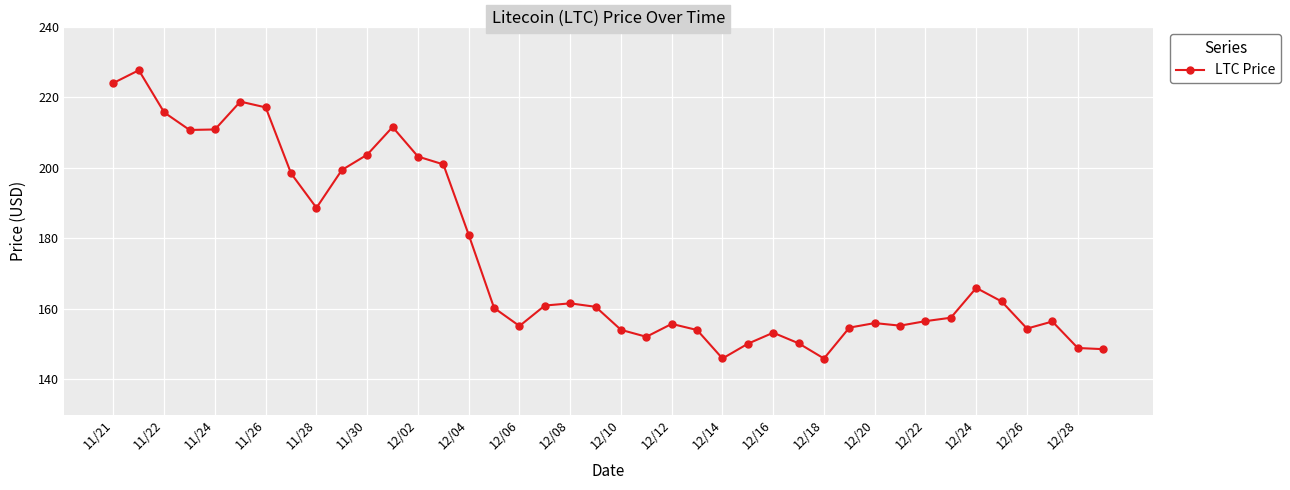

What is the value of the 15th point from the left?

181.0